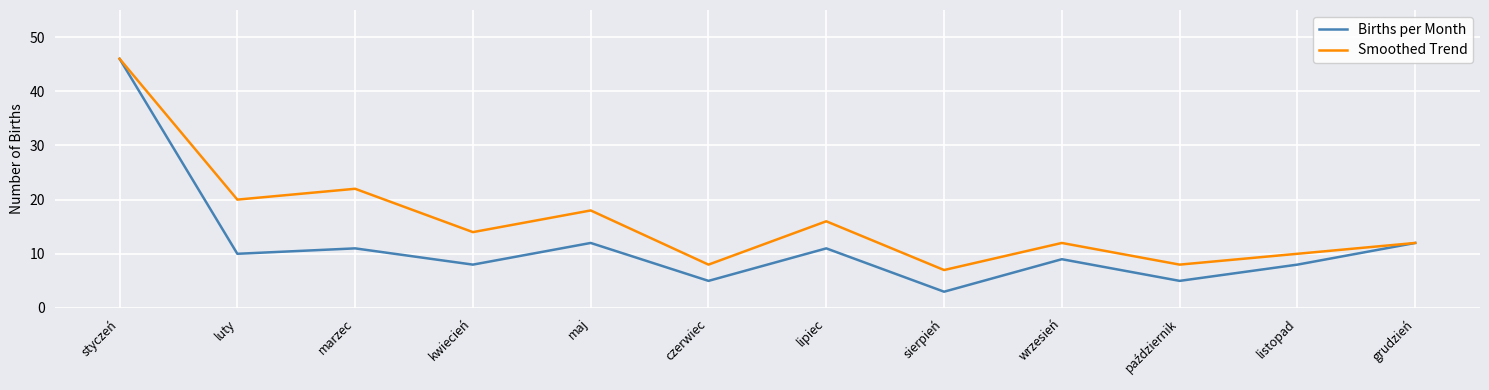

Is the value of Births per Month at czerwiec greater than the value of Smoothed Trend at listopad?

No